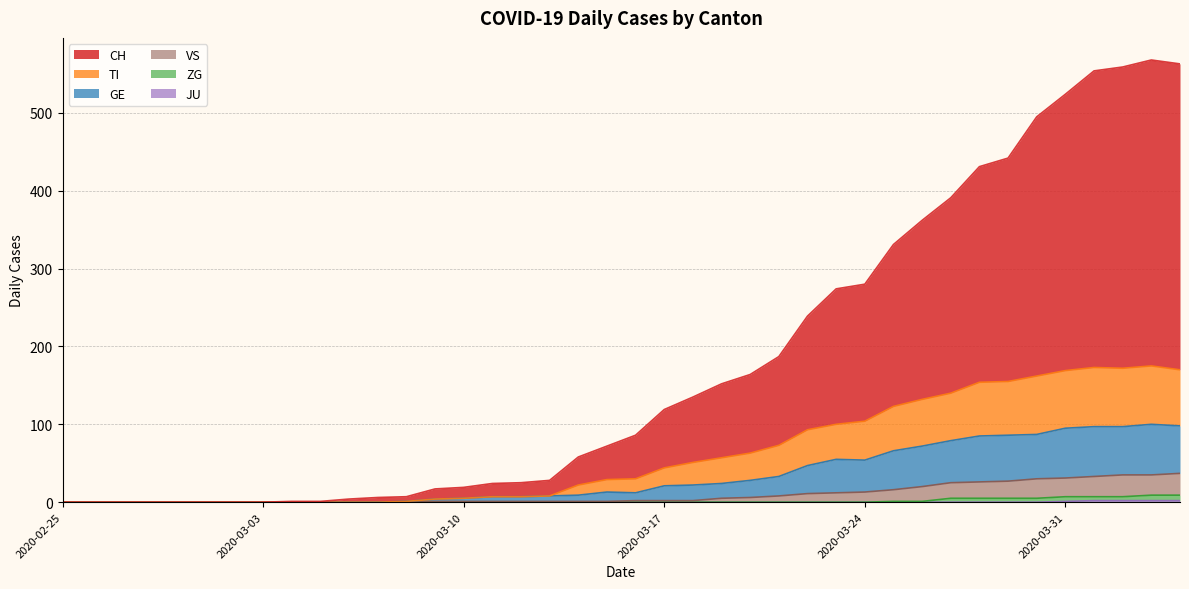

The GE series shows 14 at 2020-03-14. True or false?

False